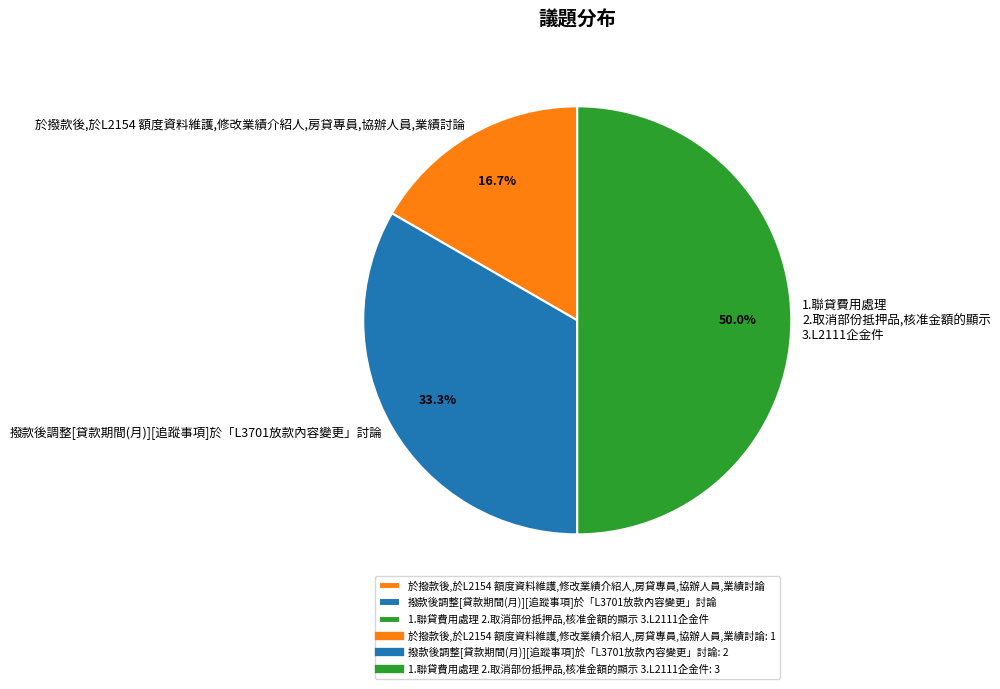

Count the number of slices in the pie.

3